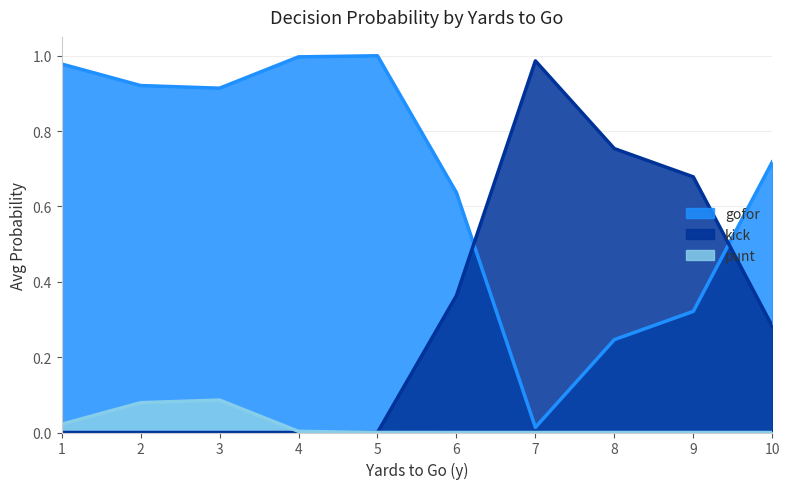

True or false: gofor and punt cross at least once.

False